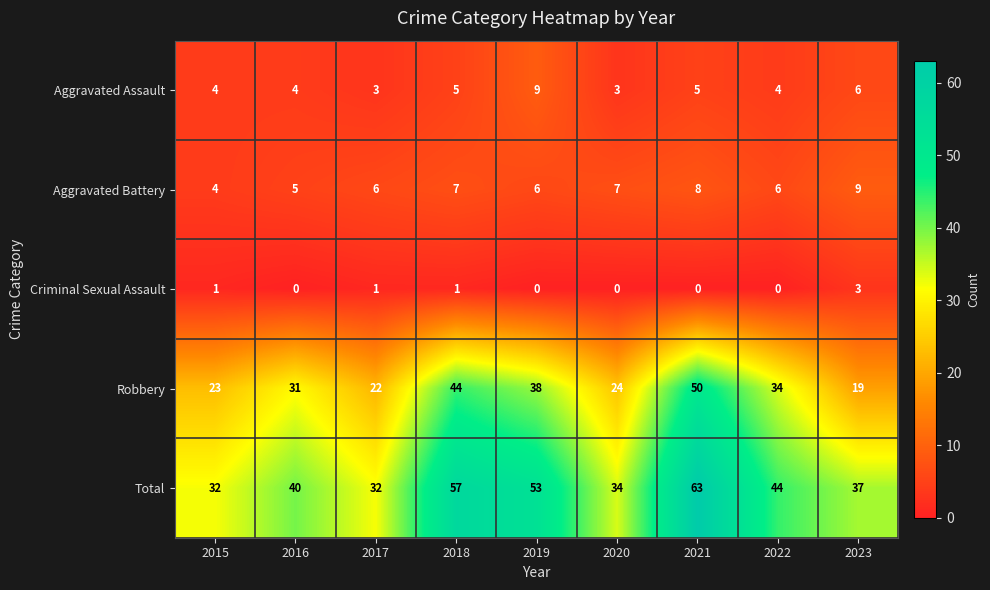

Which series changed the most between 2019 and 2021?

Robbery